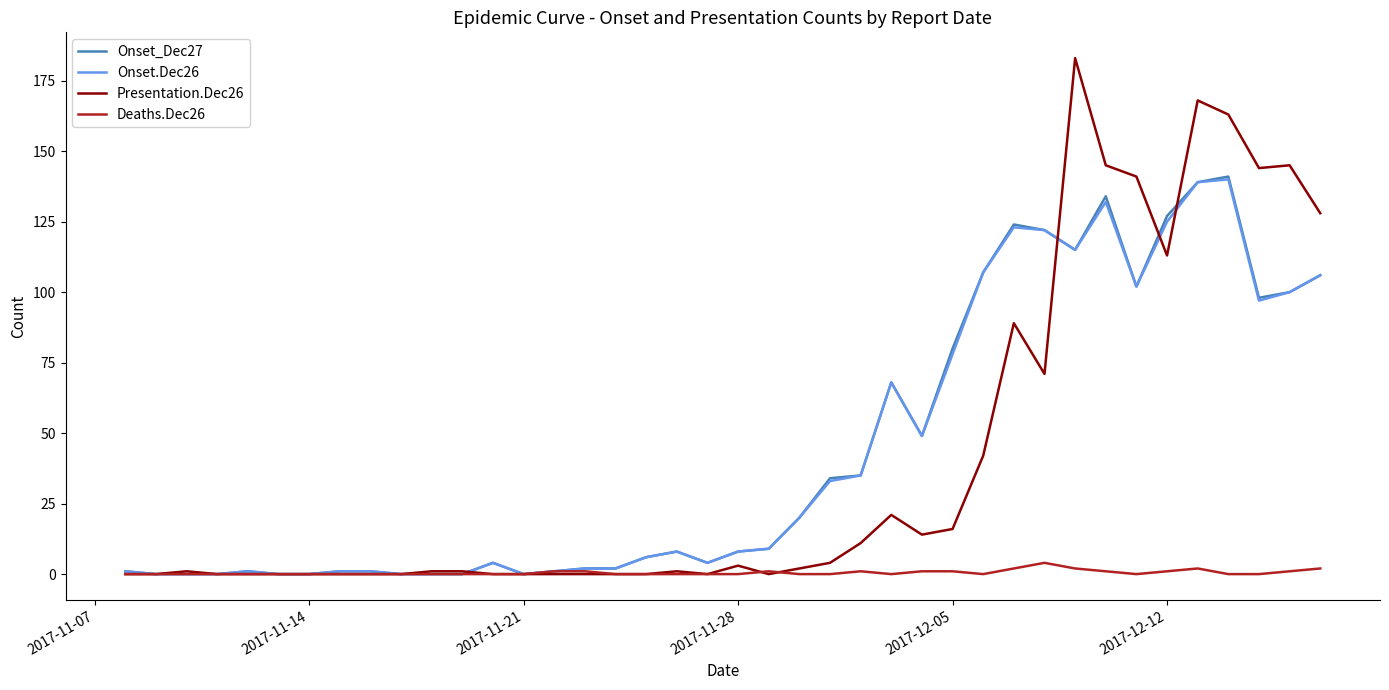

Which series has the widest spread of values?

Presentation.Dec26